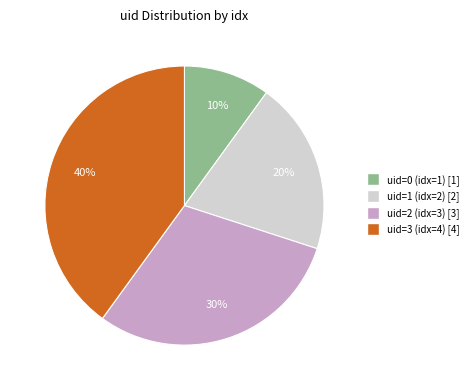

Approximately how many times larger is the value at uid=0 compared to uid=1?

0.5